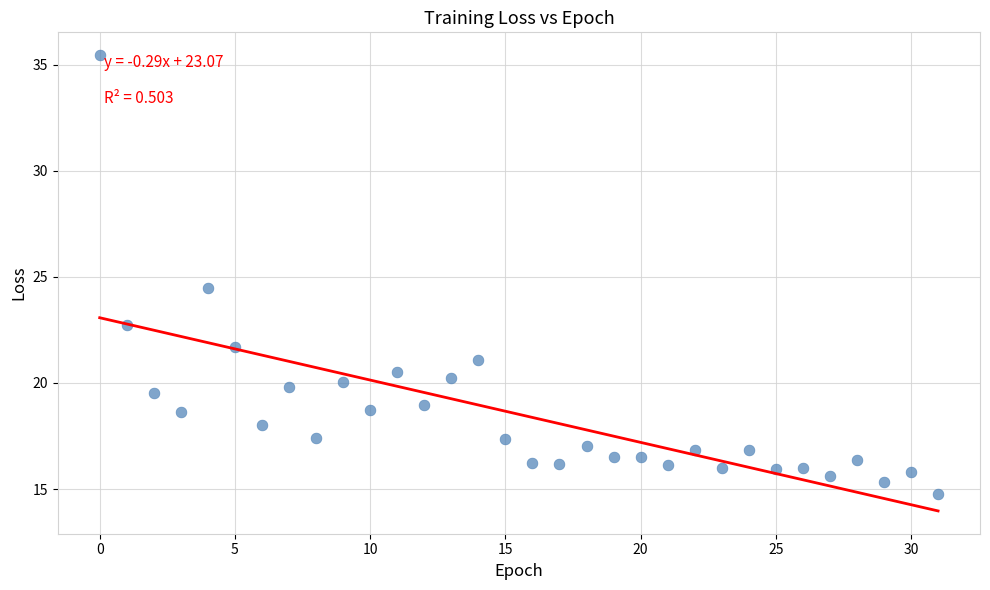

What is the range of Y values (max minus min)?

20.7